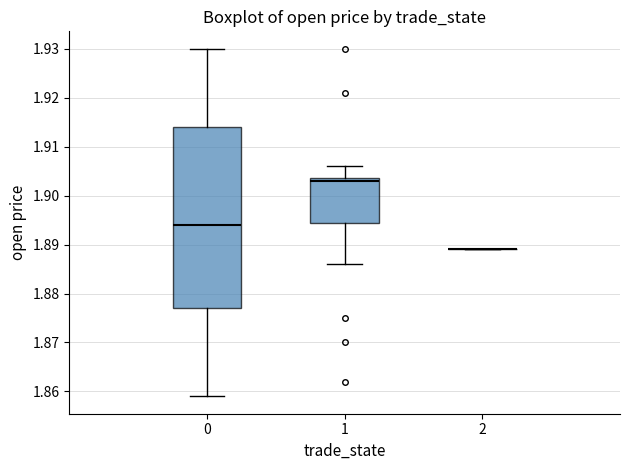

Comparing the boxes themselves (not the whiskers), which one is the tallest?

0